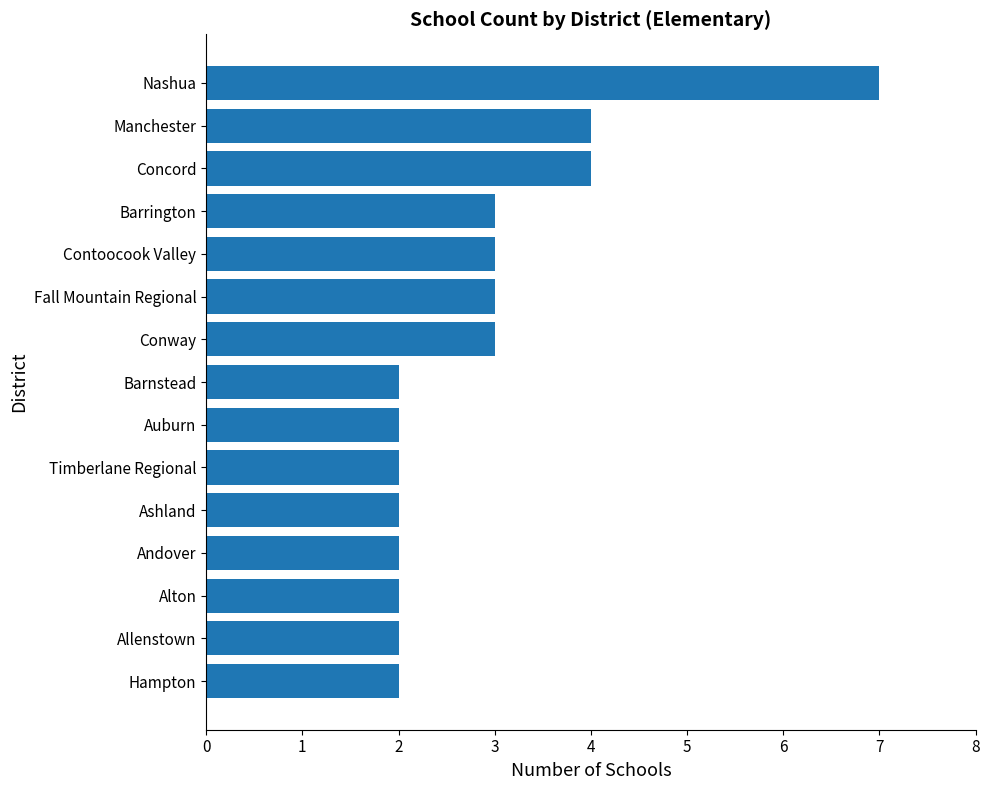

The chart shows a value of 3 at Andover. True or false?

False